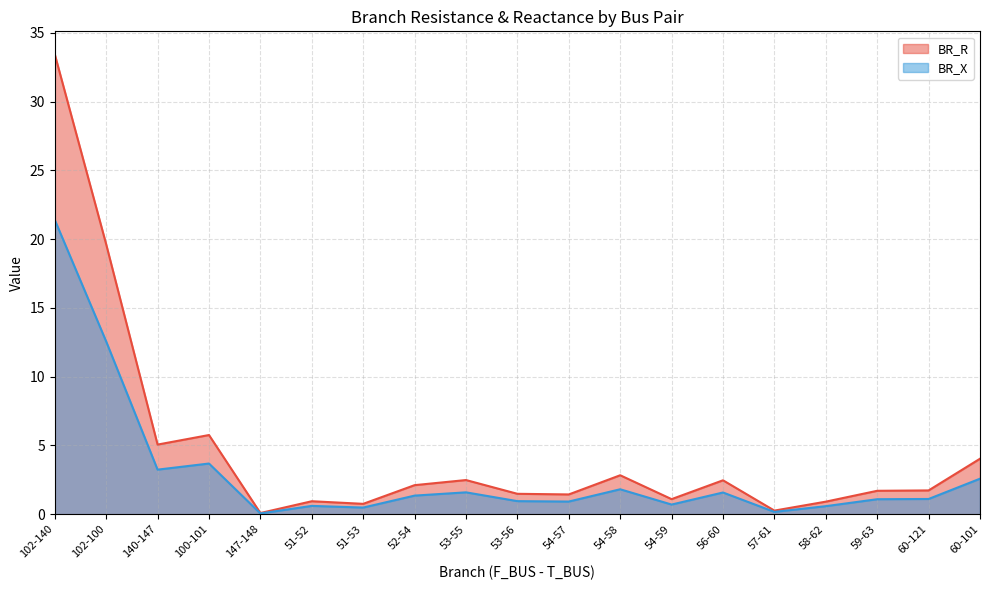

What is the lowest value of the BR_R series?

0.1